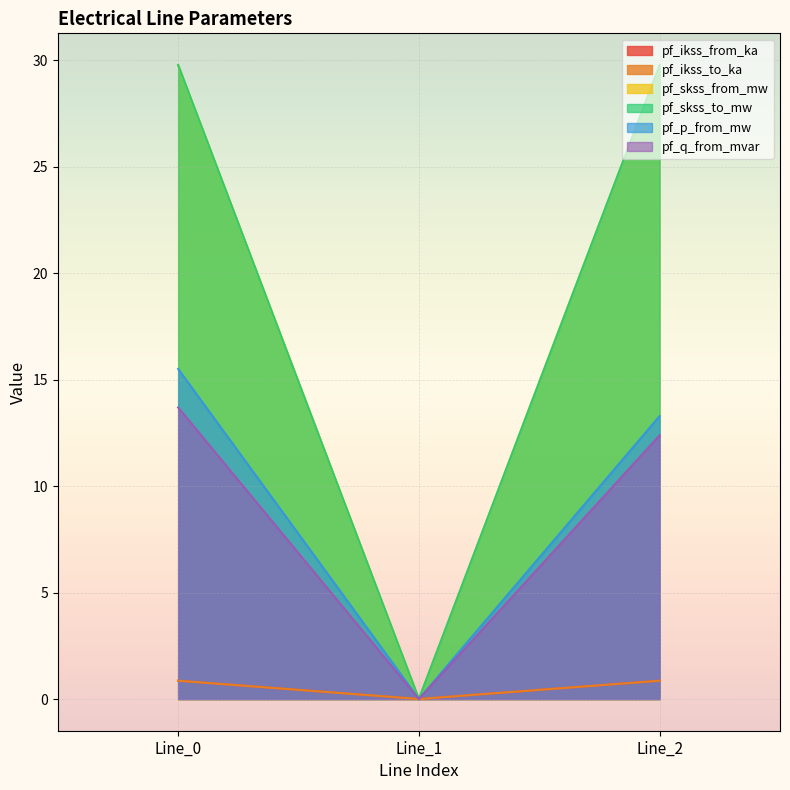

Which series has the largest total across all categories?

pf_skss_from_mw